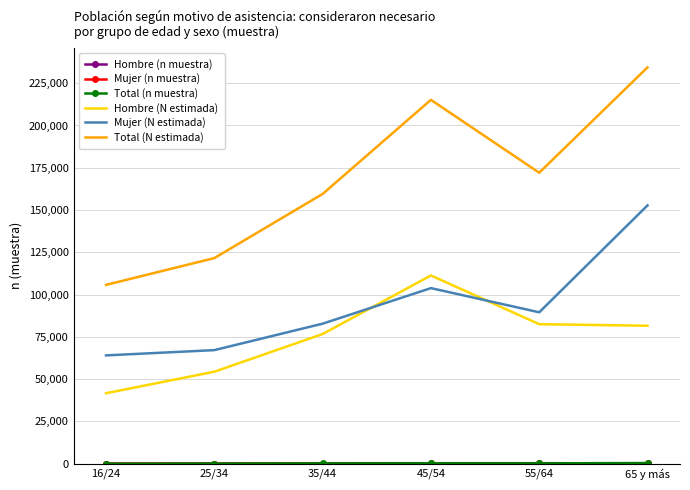

True or false: Mujer (N estimada) has a value of 119008 at 35/44.

False